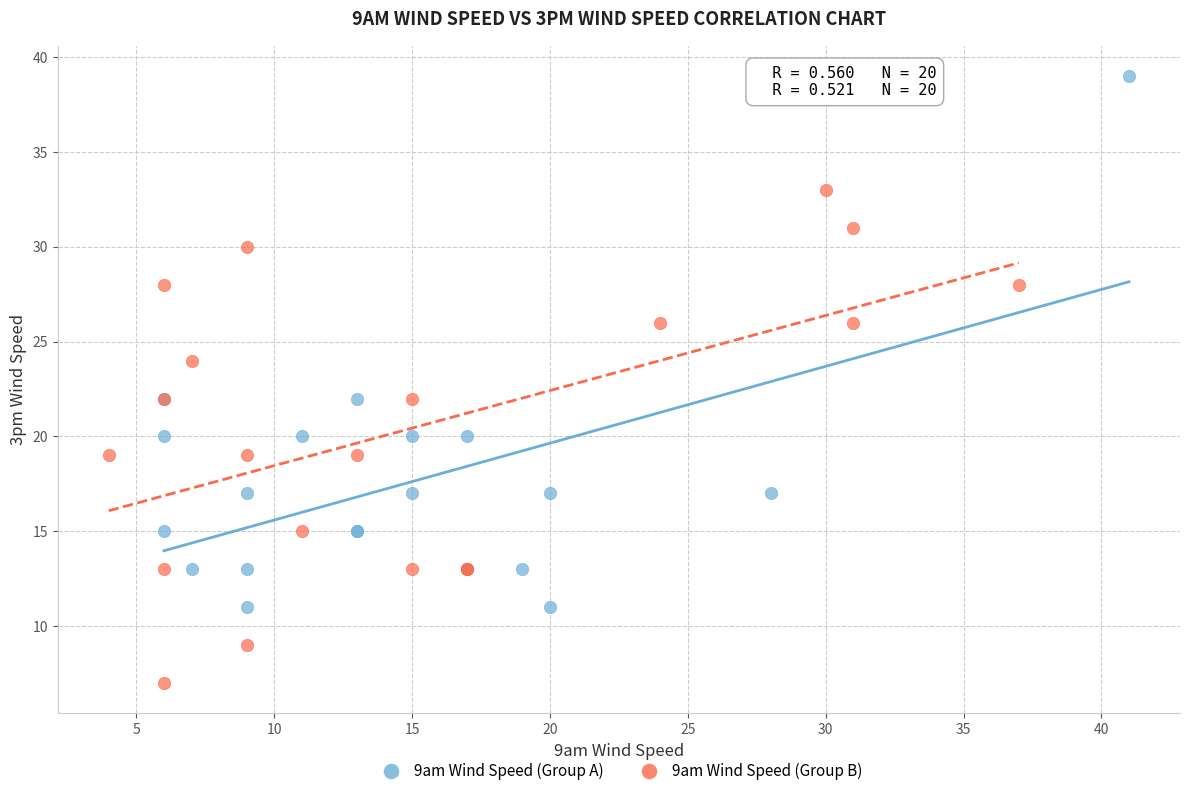

Which series contains the highest Y value?

9am Wind Speed (Group A)